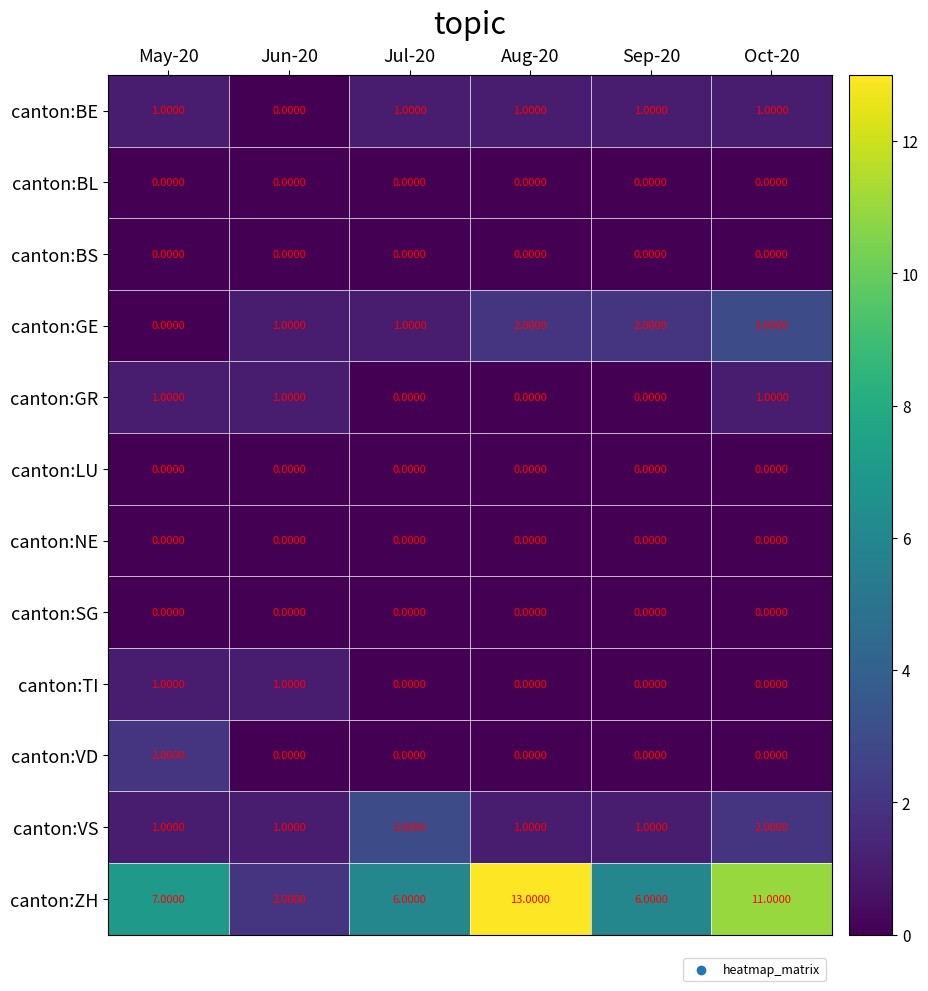

What is the difference between the canton:ZH values at Oct-20 and Jul-20?

5